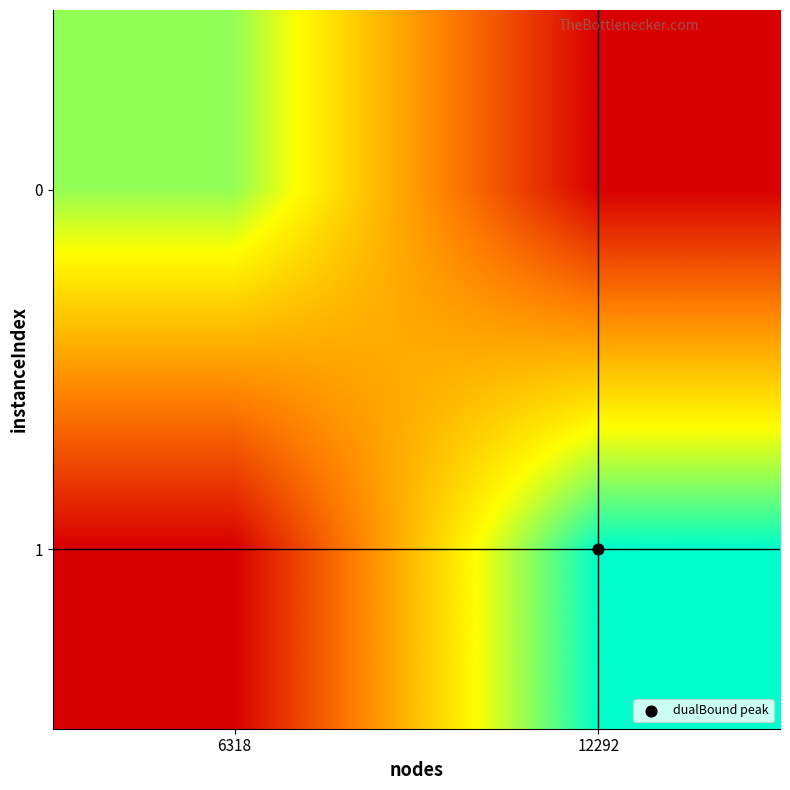

Reading left to right, extract all data points from this chart.

0: 6318=3.5	12292=0.0
1: 6318=0.0	12292=4.4